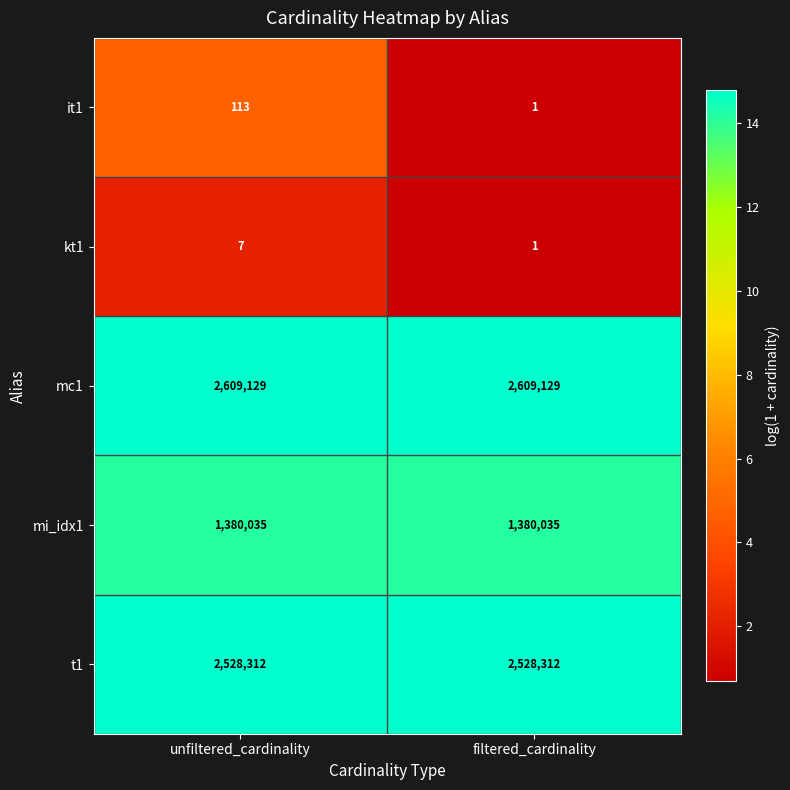

What is the sum of the kt1 values at unfiltered_cardinality and filtered_cardinality?

8